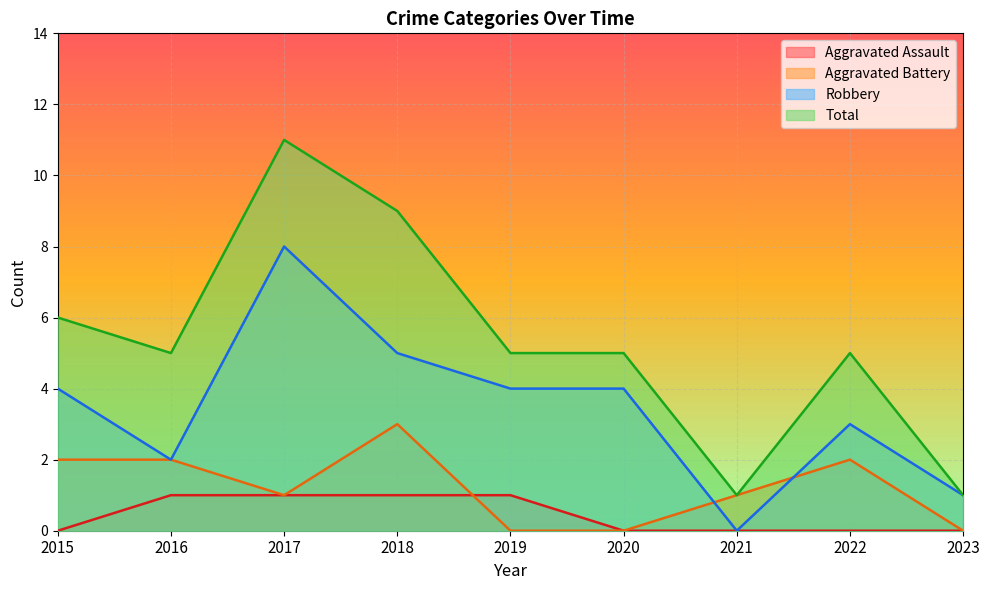

True or false: Aggravated Assault and Robbery intersect in this chart.

False